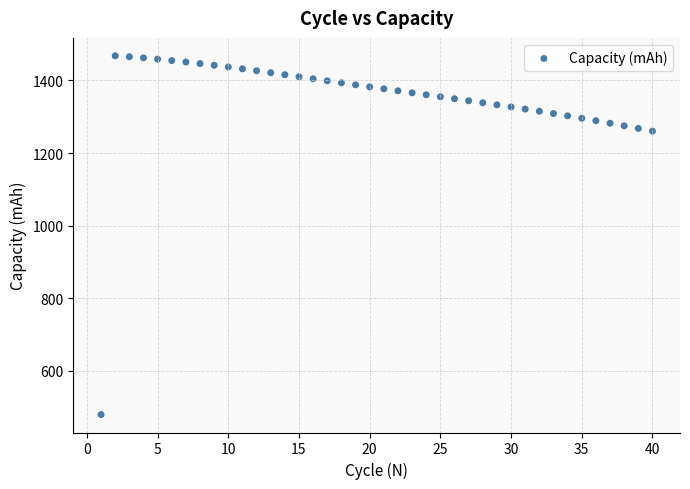

What is the range of Y values (max minus min)?

987.9